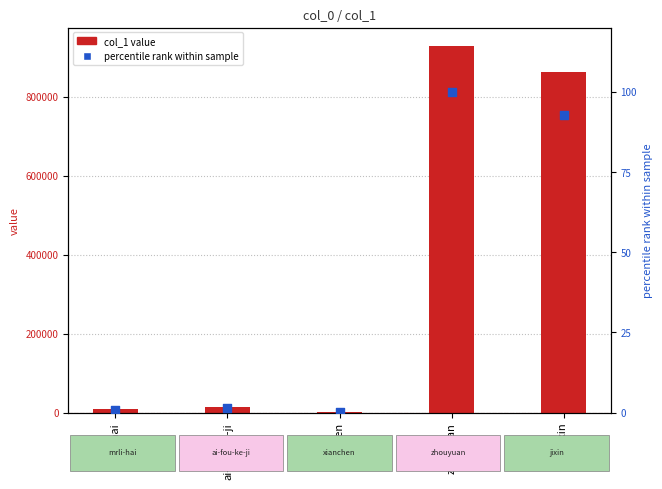

Which series has the widest spread of Y values?

col_1 value